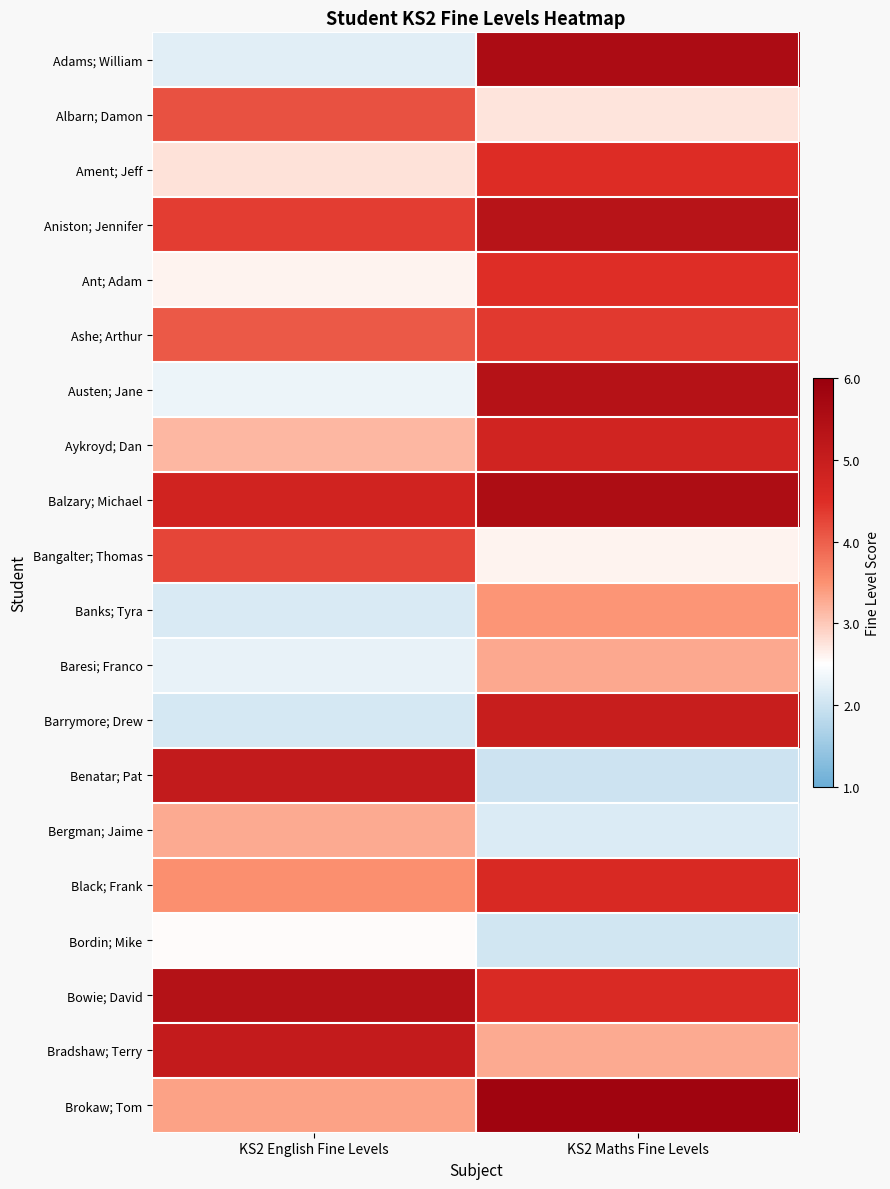

Between KS2 English Fine Levels and KS2 Maths Fine Levels, which series saw the biggest shift?

Adams; William